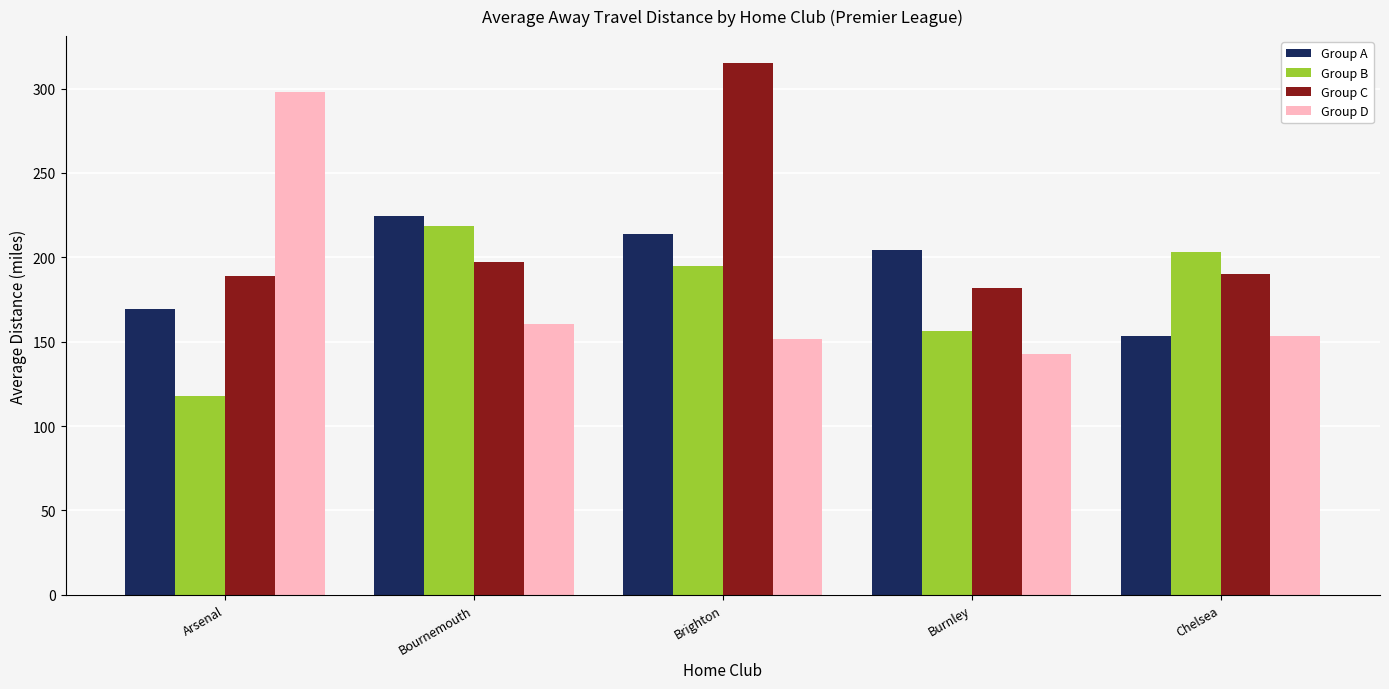

The value of Group B at Arsenal is 117.7. True or false?

True